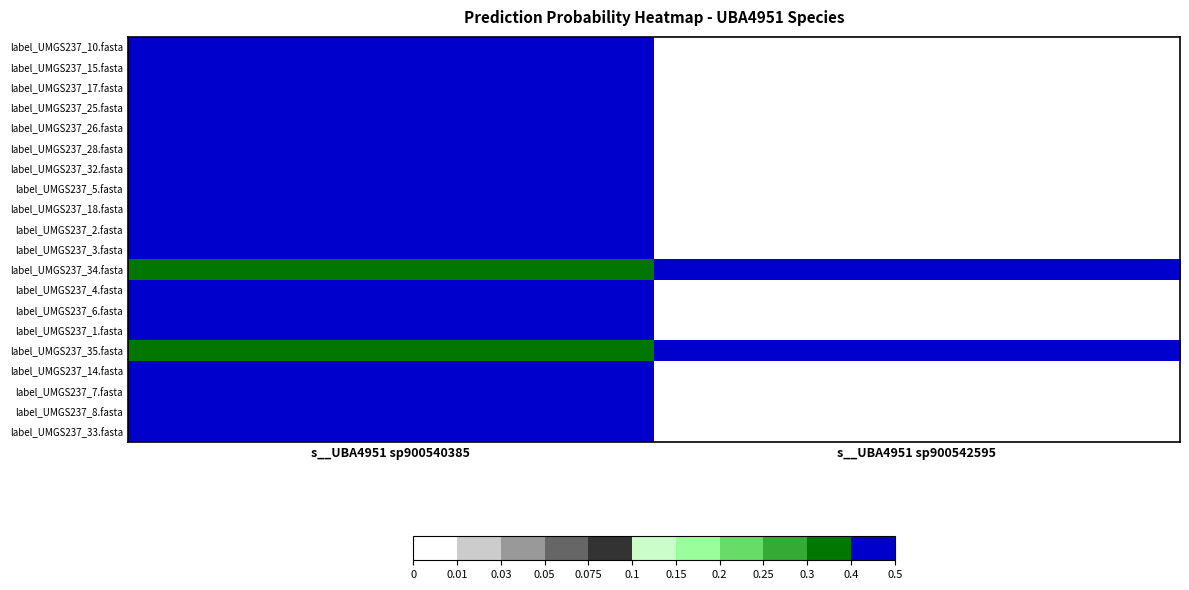

Which has a higher value, s__UBA4951 sp900540385 or s__UBA4951 sp900542595?

s__UBA4951 sp900540385